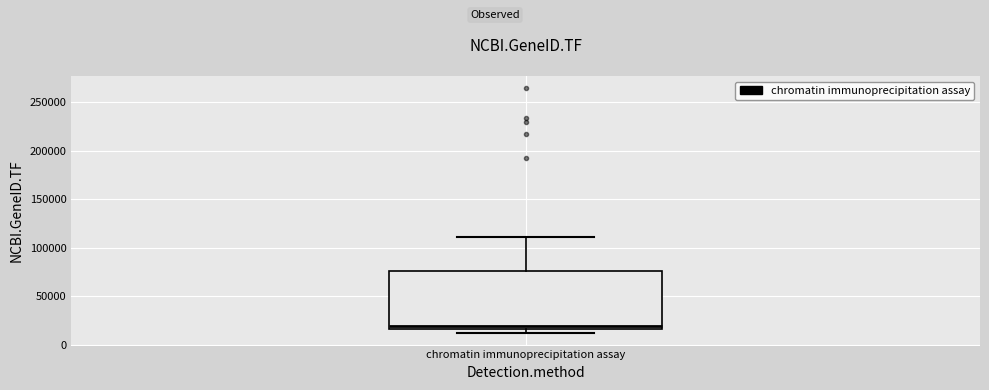

Read this box plot against the y-axis: the position of the median line, the range covered by the box, and the ends of both whiskers. The values are not printed on the chart, so give them approximately, as read against the axis.

median 20000, box 15000 to 75000, whiskers 10000 to 110000